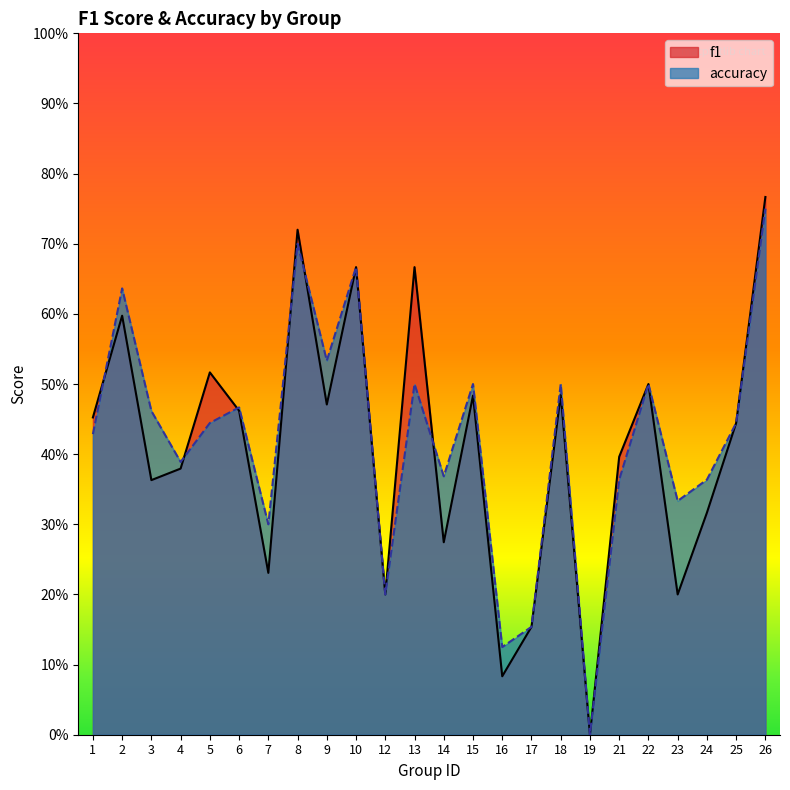

What is the total value across all series at 8?

1.4